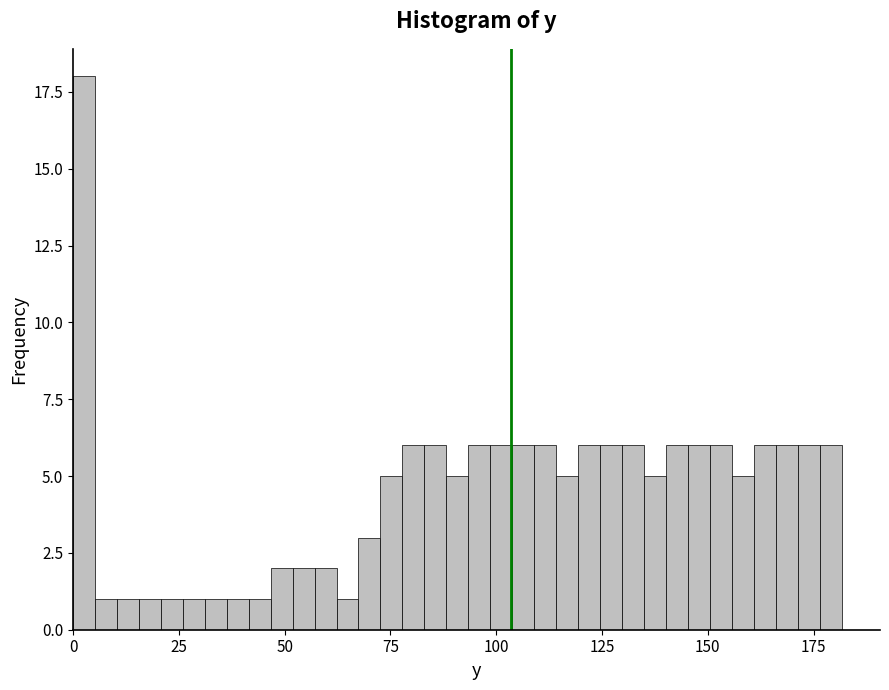

Around what value on the x-axis is the tallest bar? Give the approximate position of its centre, as read against the axis.

5